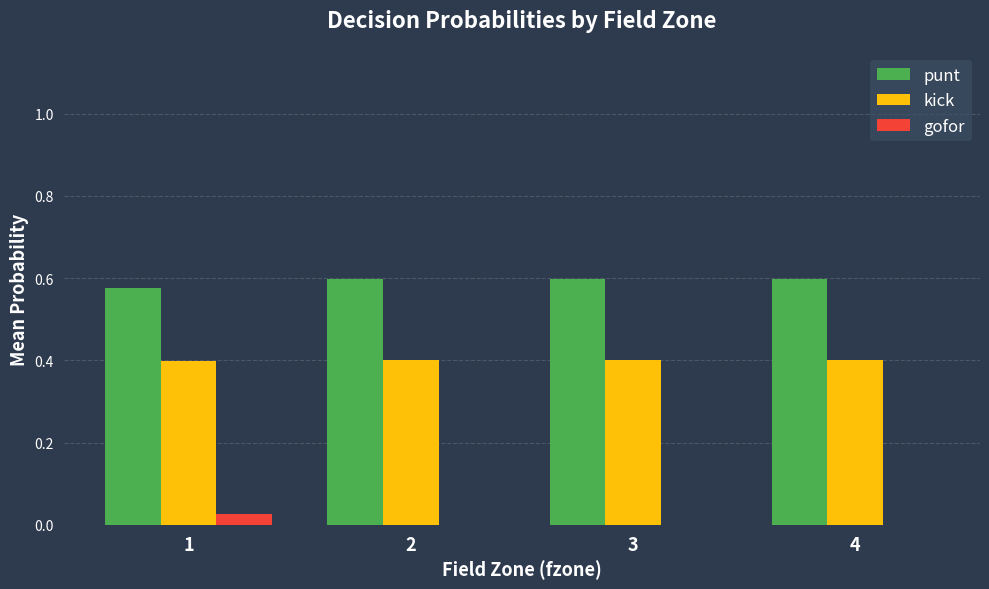

Which series has the largest total across all categories?

punt